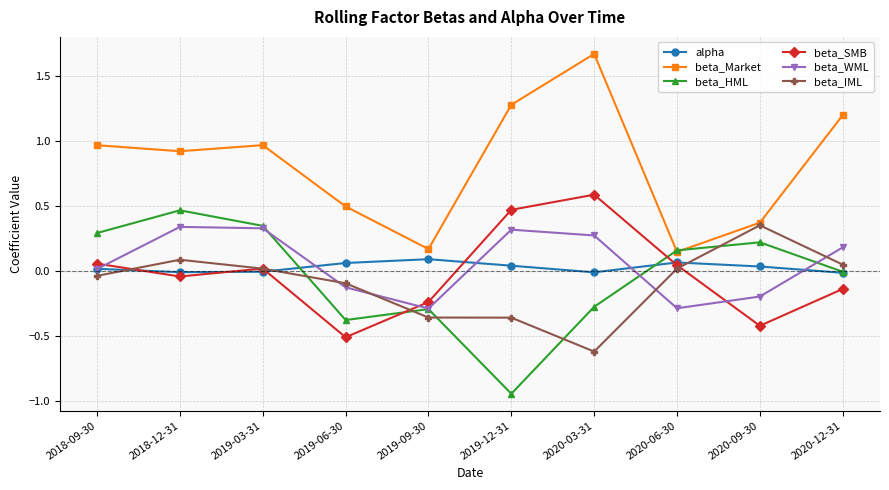

Where is the first local maximum for beta_SMB?

2019-03-31